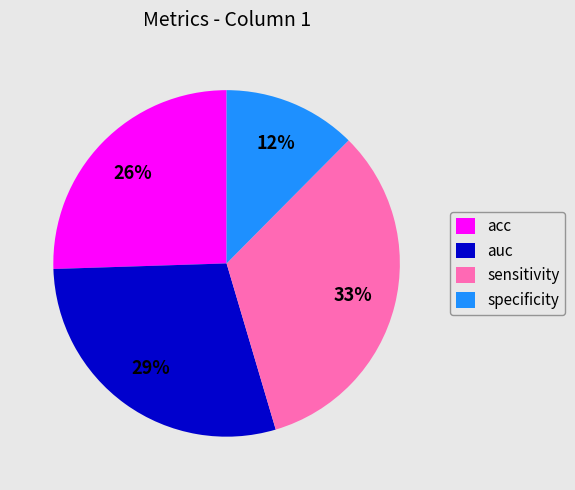

Rank the categories by value from highest to lowest.

sensitivity, auc, acc, specificity